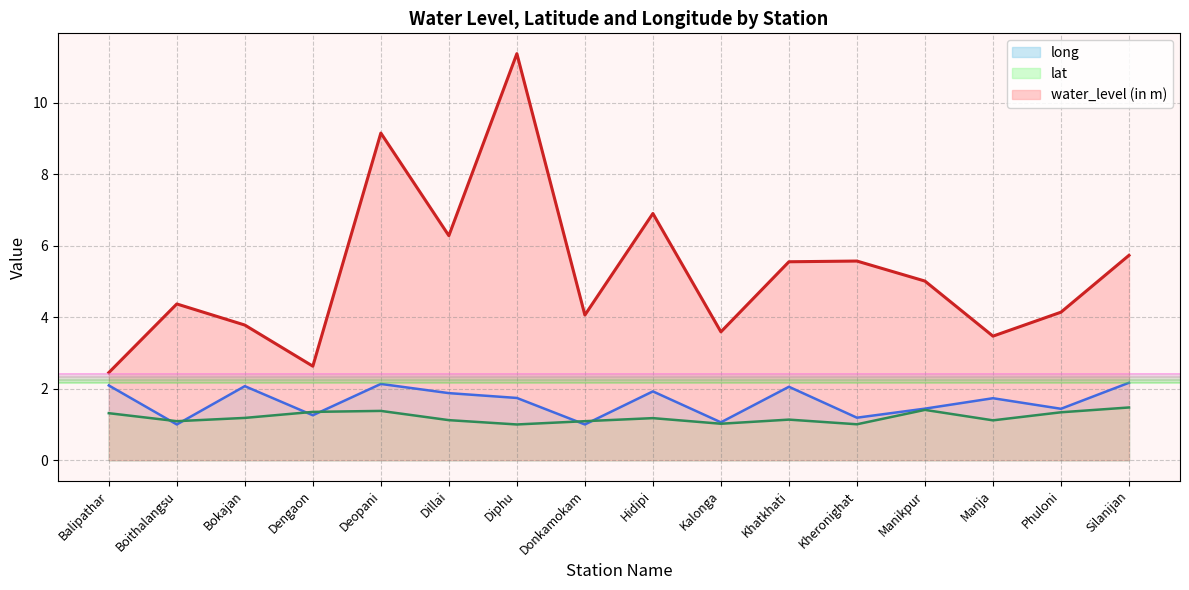

Reading left to right, extract all data points from this chart.

water_level (in m): 2.5	4.4	3.8	2.6	9.2	6.3	11.4	4.1	6.9	3.6	5.5	5.6	5.0	3.5	4.1	5.7
lat: 1.3	1.1	1.2	1.4	1.4	1.1	1.0	1.1	1.2	1.0	1.1	1.0	1.4	1.1	1.3	1.5
long: 2.1	1.0	2.1	1.3	2.1	1.9	1.7	1.0	1.9	1.1	2.1	1.2	1.4	1.7	1.4	2.2